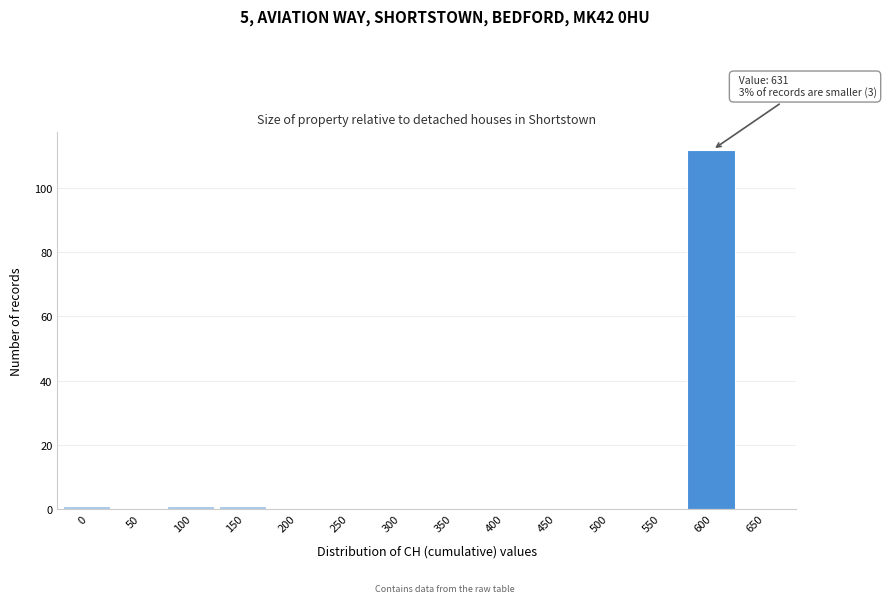

Reading right to left, transcribe all the data shown in this chart.

650=0	600=112	550=0	500=0	450=0	400=0	350=0	300=0	250=0	200=0	150=1	100=1	50=0	0=1